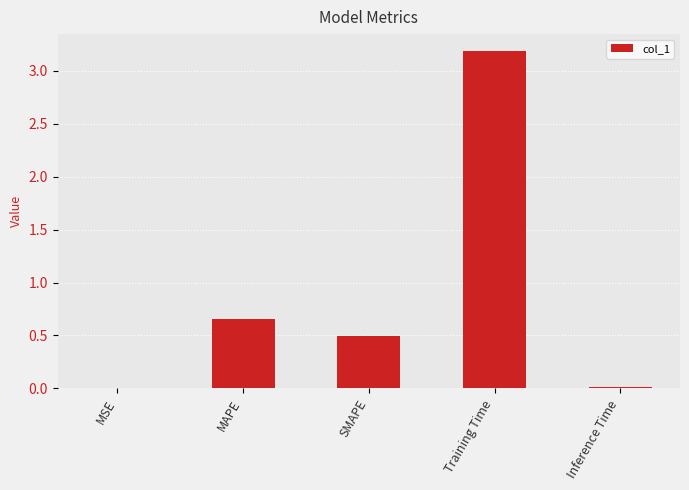

What is the sum of all values?

4.3